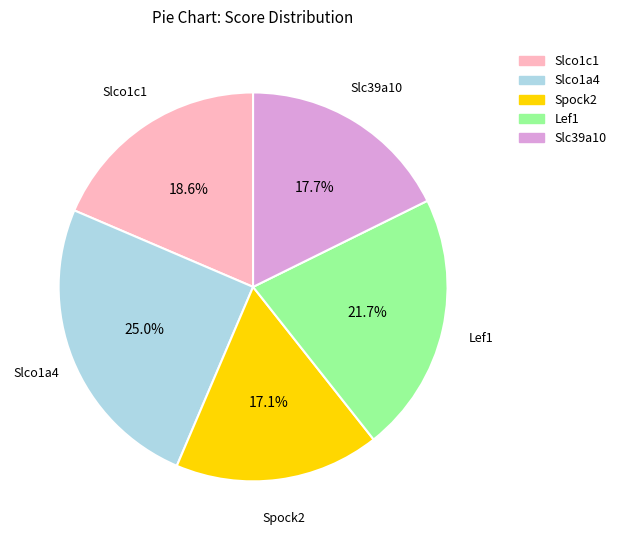

Count the number of slices in the pie.

5